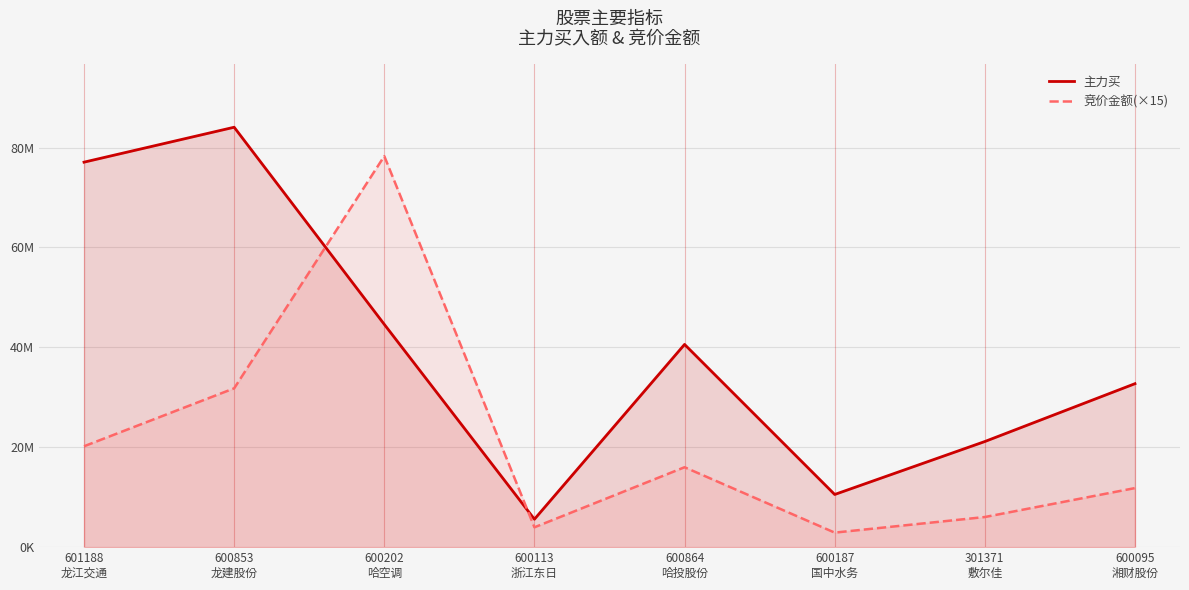

Is the value of 主力买 at 600113
浙江东日 greater than the value of 竞价金额 at 601188
龙江交通?

No